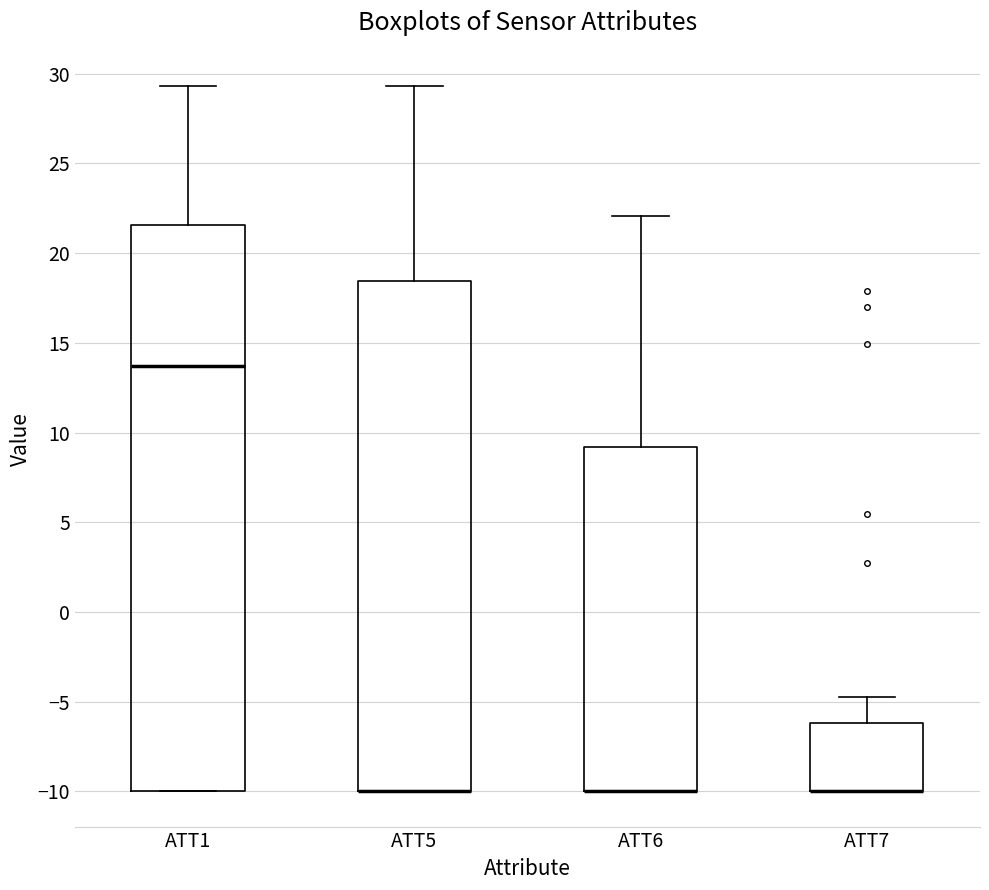

Where is the lower edge of the box for ATT7 on the y-axis? The values are not printed on the chart, so give them approximately, as read against the axis.

-10.0